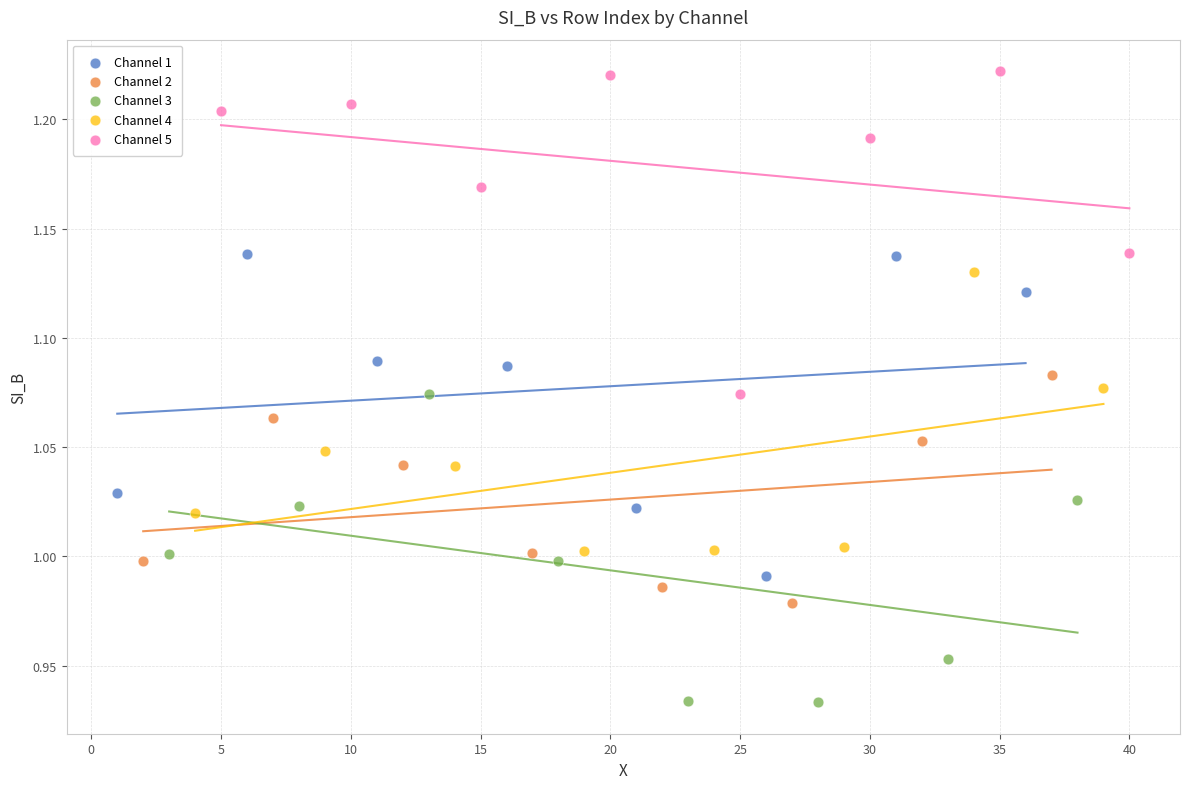

Which series contains the highest Y value?

Channel 5